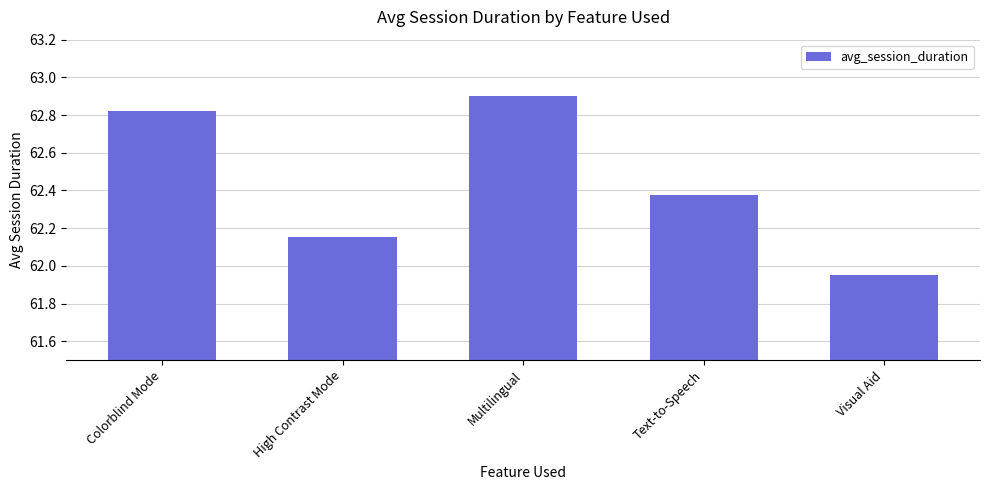

How many values are below 62?

1